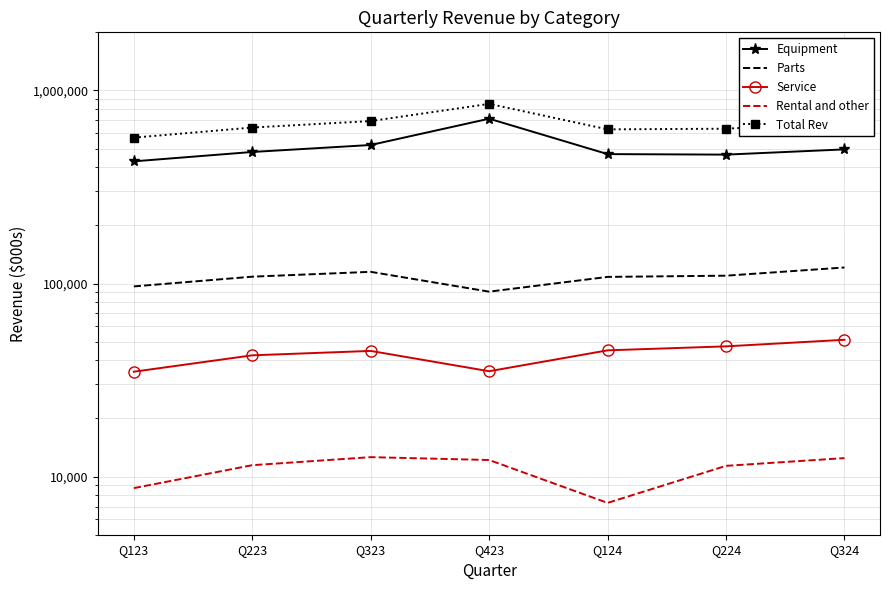

Which category has the lowest value in the Rental and other series?

Q124